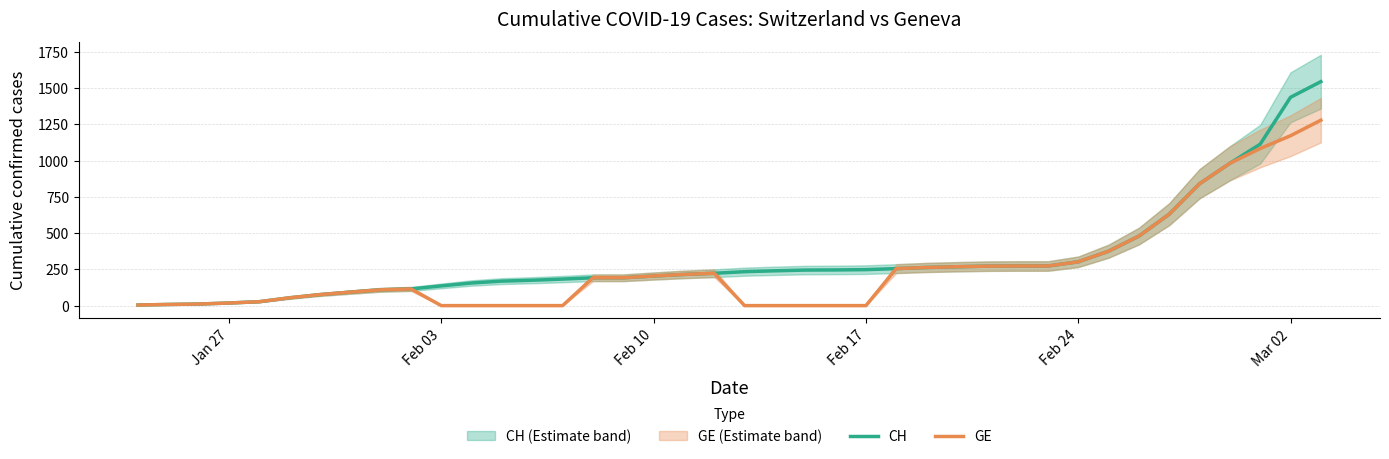

List the series in order of their overall mean, highest first.

CH, GE